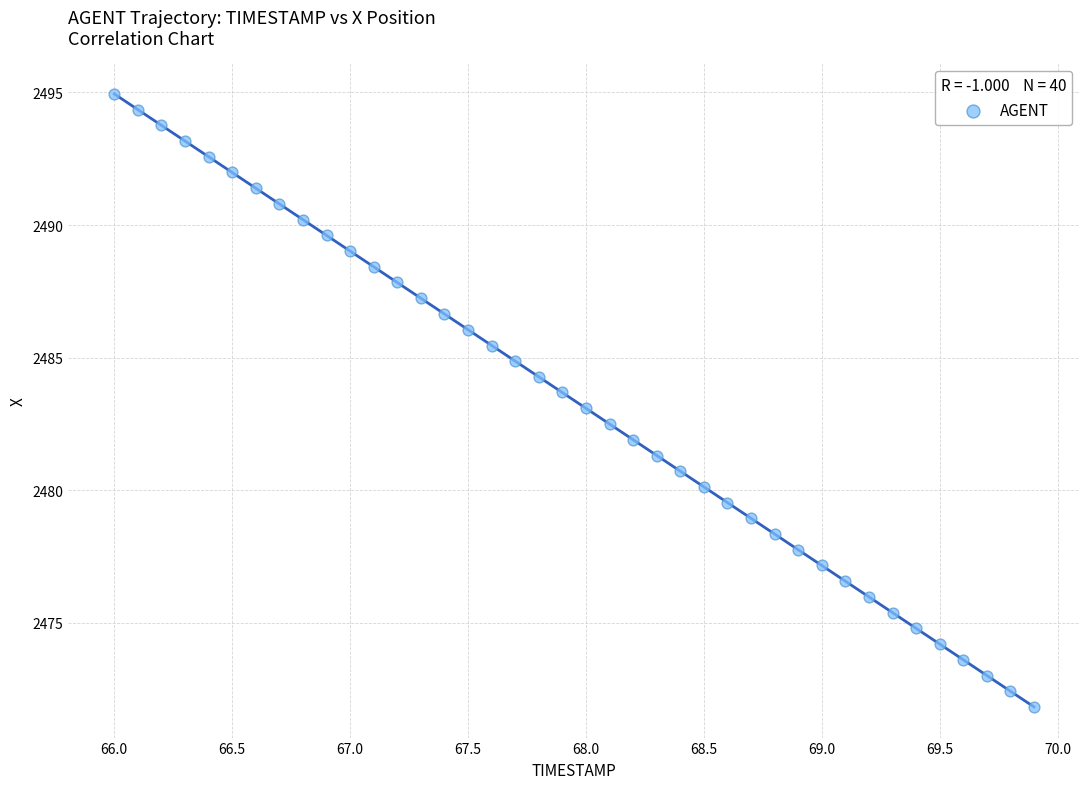

What is the range of Y values (max minus min)?

23.1